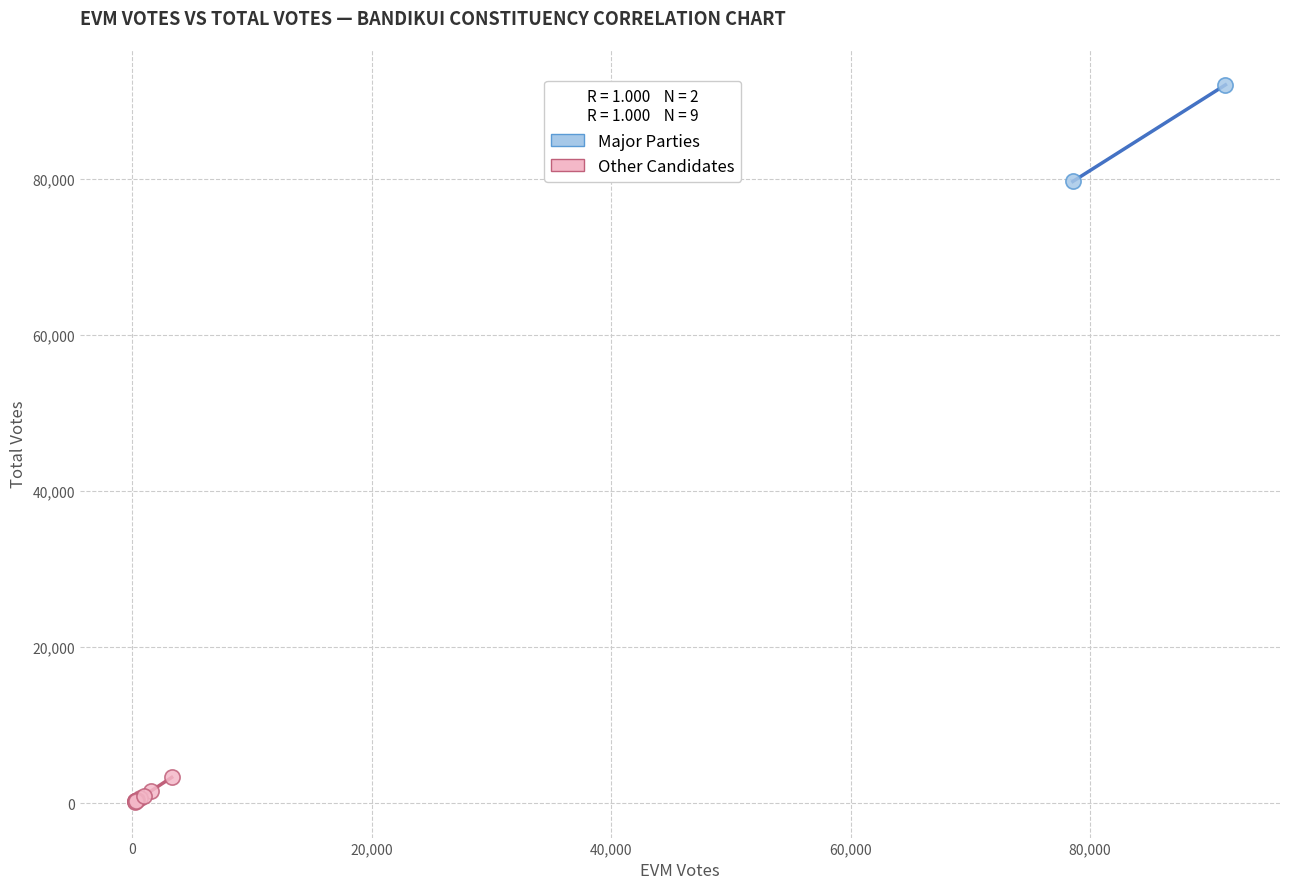

What are all the series names shown in the legend?

Major Parties, Other Candidates